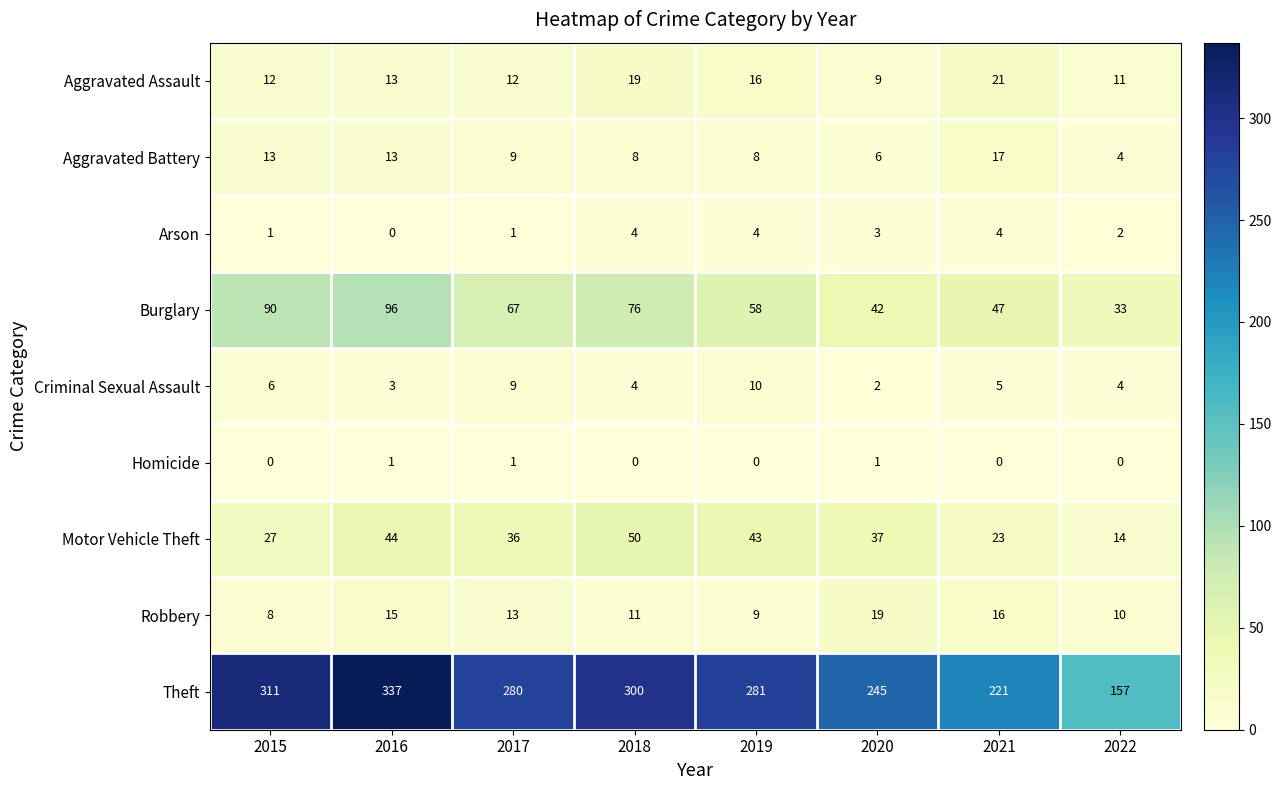

Rank the series by their maximum value, from highest to lowest.

Theft, Burglary, Motor Vehicle Theft, Aggravated Assault, Robbery, Aggravated Battery, Criminal Sexual Assault, Arson, Homicide